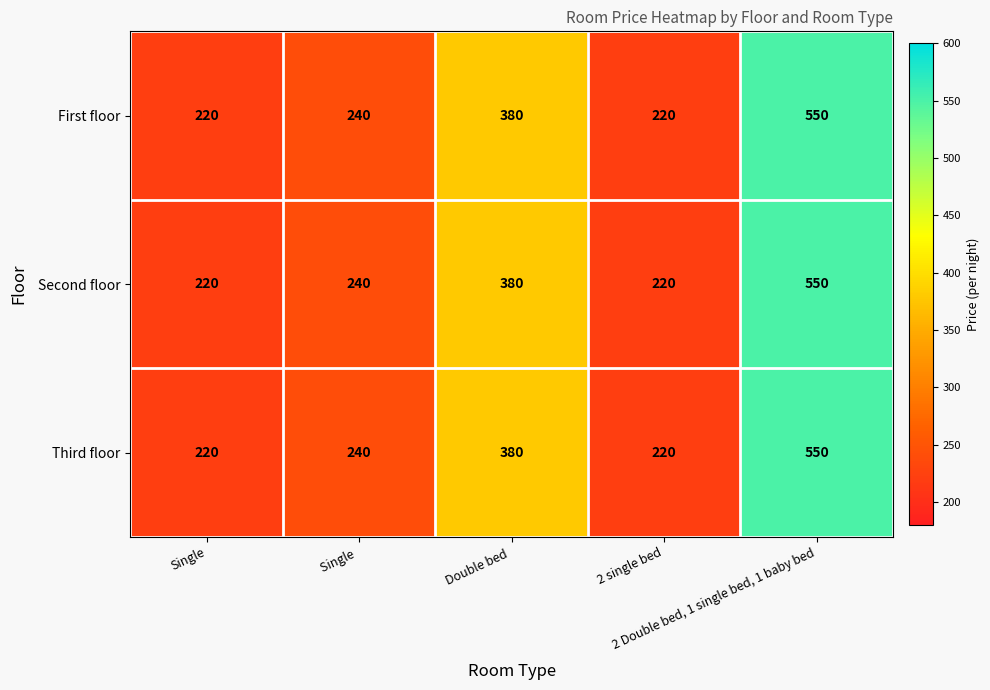

What is the difference between the maximum and minimum values in the First floor series?

330